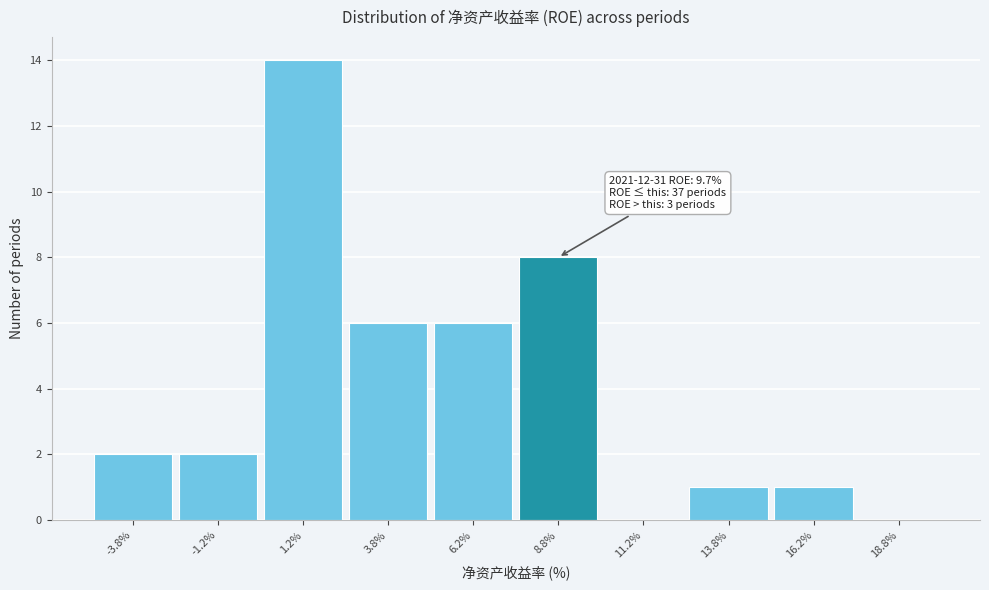

Which range on the x-axis has the tallest bar?

0.0 to 2.5